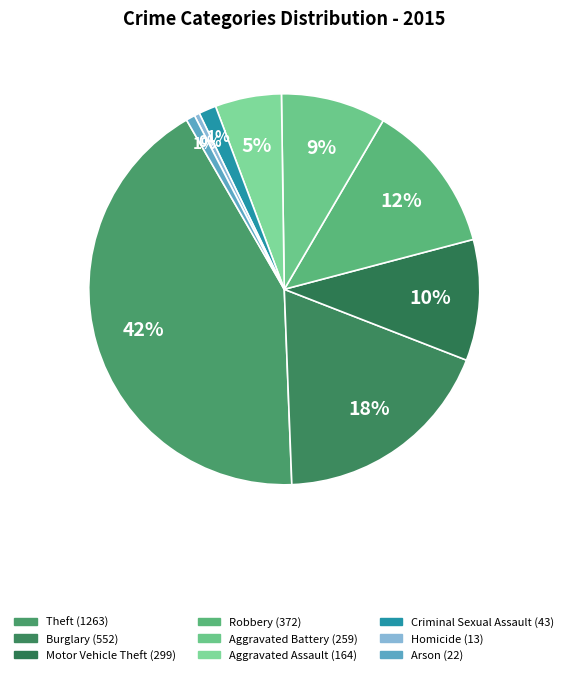

To the nearest percent, what percentage of the pie is Robbery?

12%